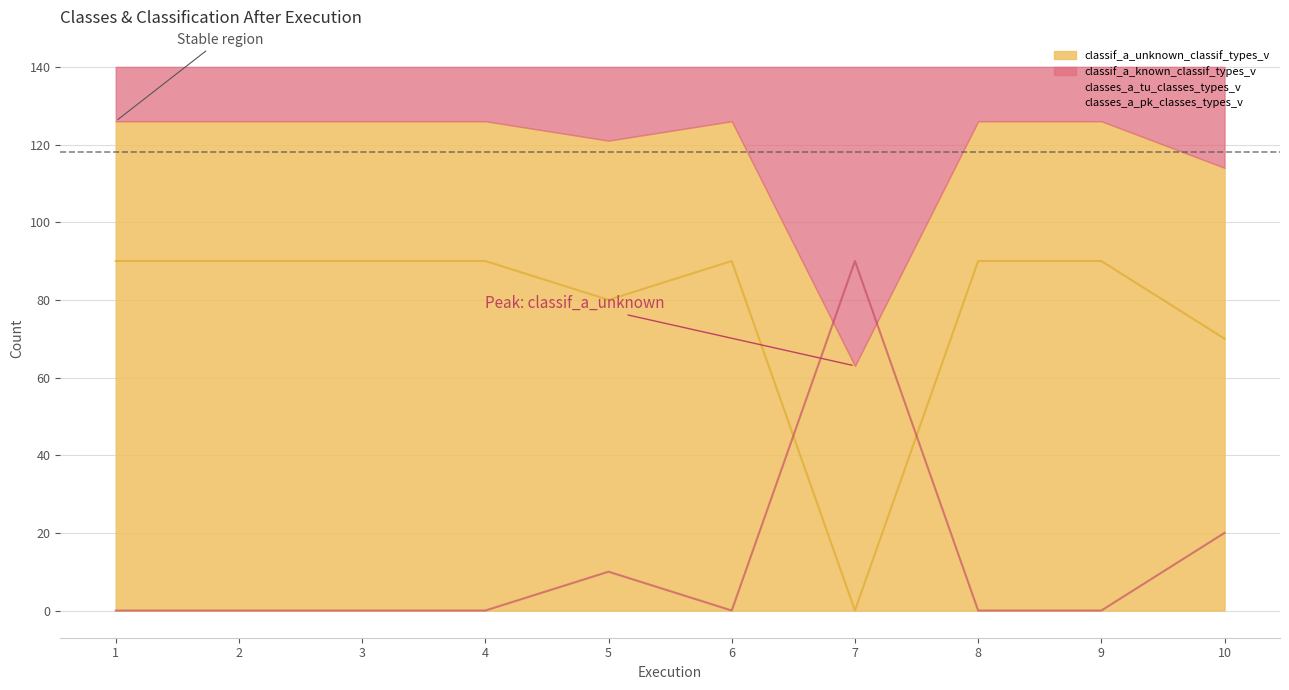

At which category does classes_a_pk_classes_types_v reach its first local valley?

6